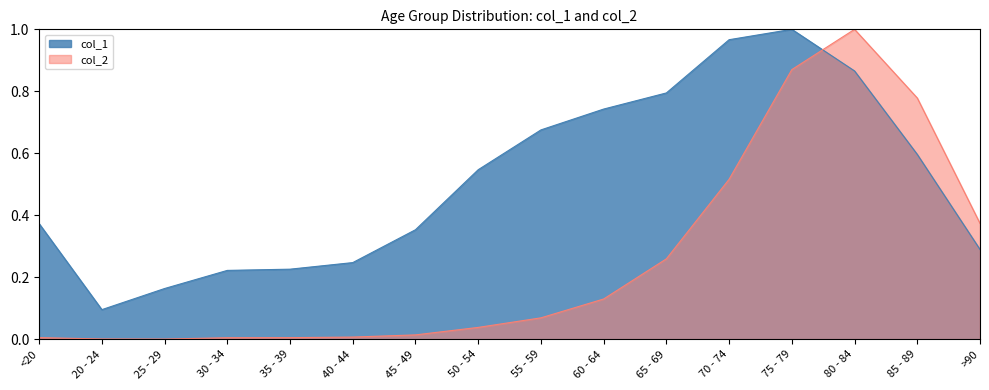

What position from the right is 25 - 29?

14